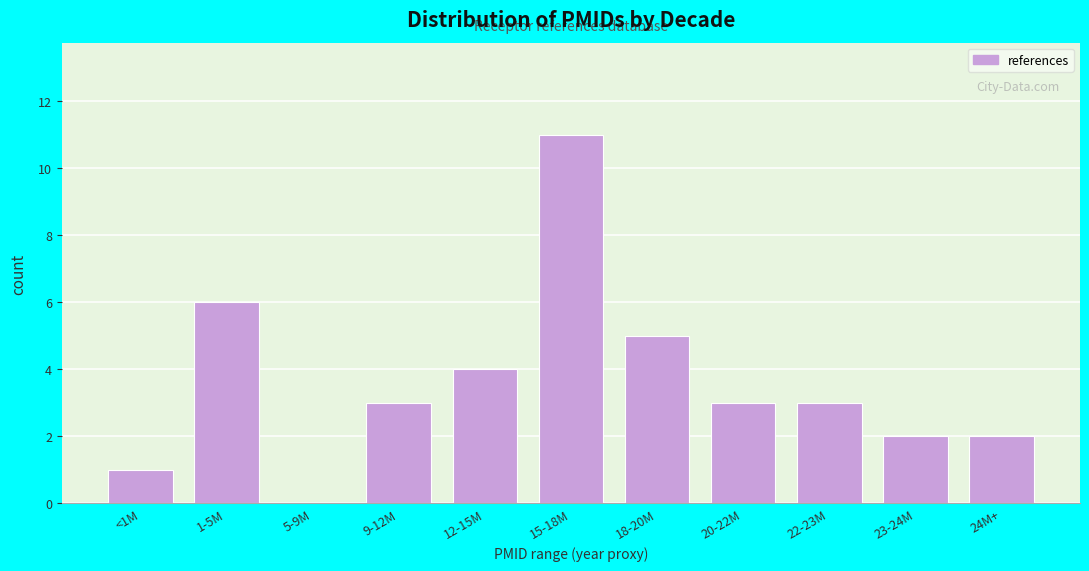

Reading left to right, extract all data points from this chart.

<1M=1	1-5M=6	5-9M=0	9-12M=3	12-15M=4	15-18M=11	18-20M=5	20-22M=3	22-23M=3	23-24M=2	24M+=2